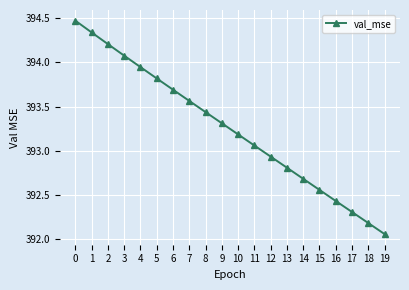

Is it true that the value at 8 is 139.5?

False